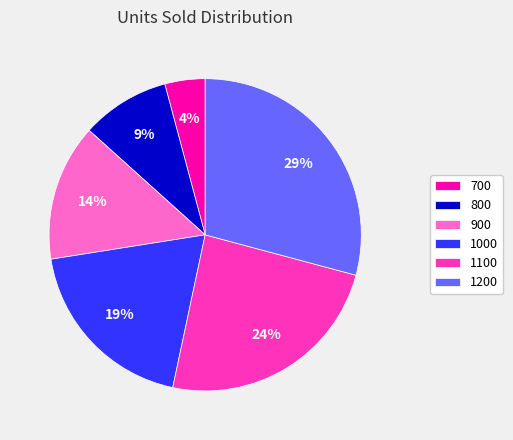

To the nearest percent, what is the average slice percentage?

17%